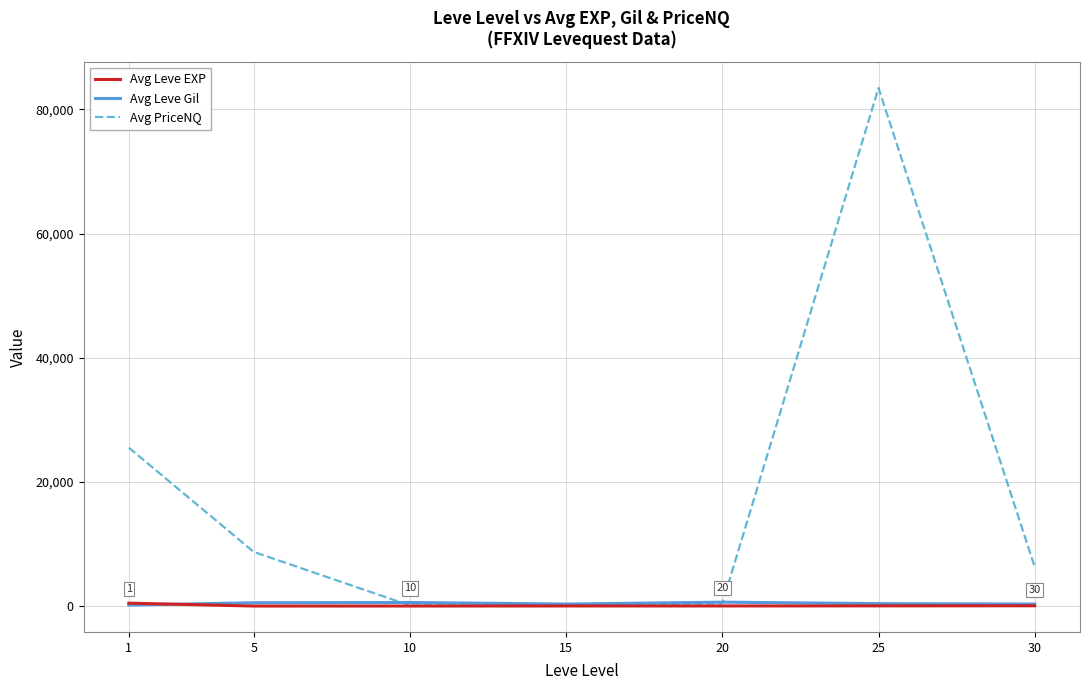

What is the difference between the maximum and minimum values in the Avg Leve Gil series?

464.8